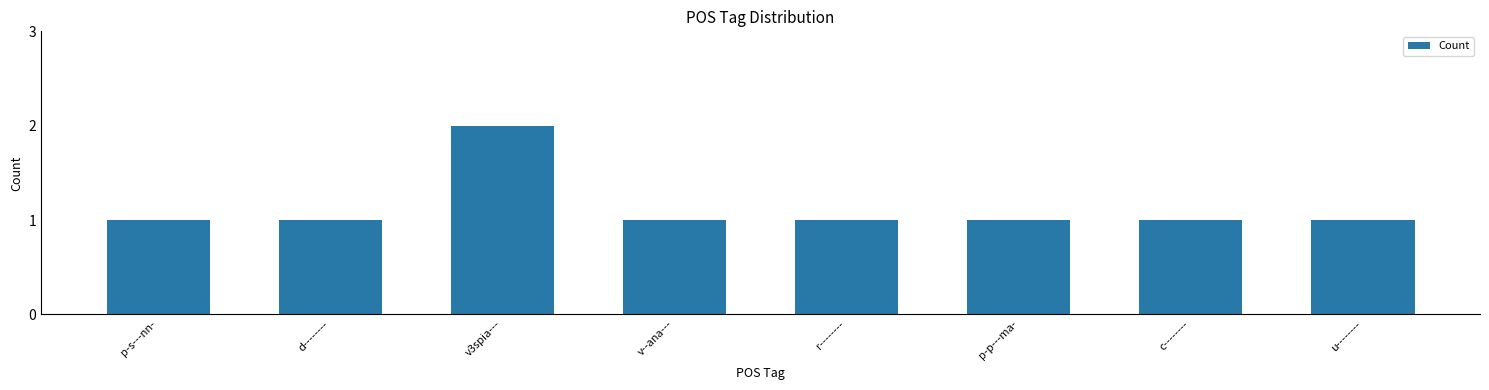

At which category does the chart reach its peak across all series?

v3spia---